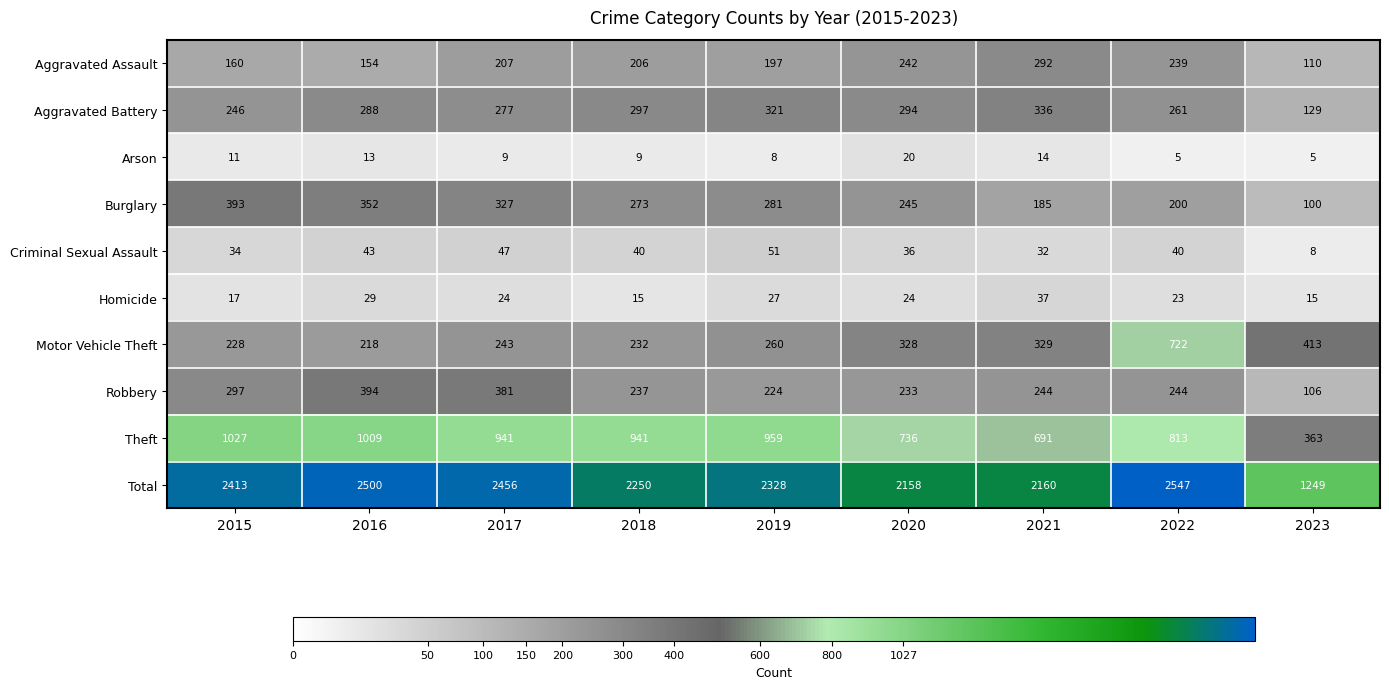

Between 2017 and 2022, which series saw the biggest shift?

Motor Vehicle Theft